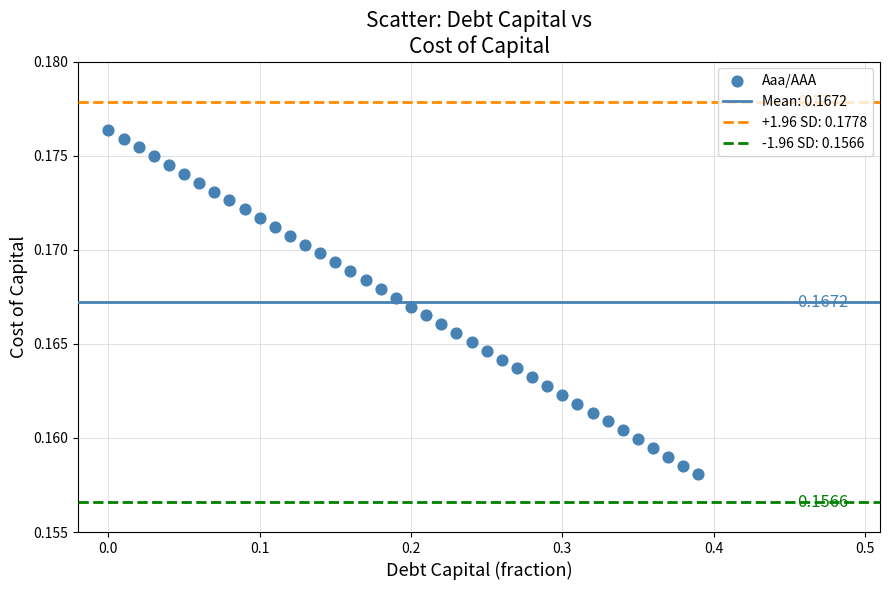

What is the range of X values (max minus min)?

0.4